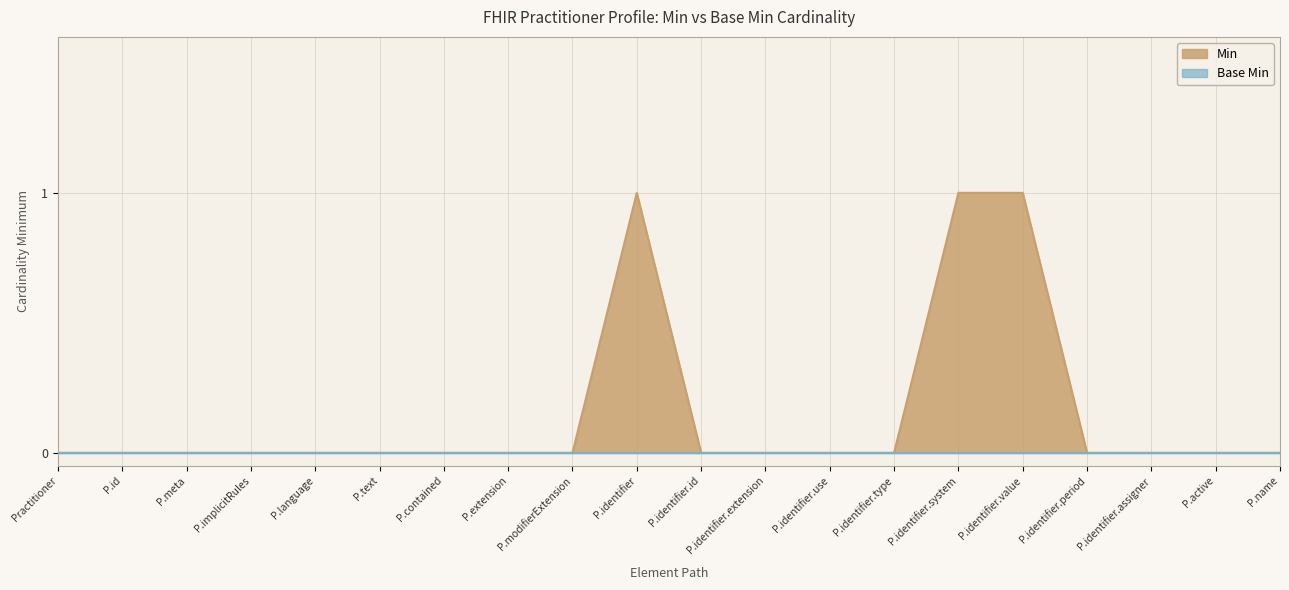

The Min series shows -1 at P.text. True or false?

False